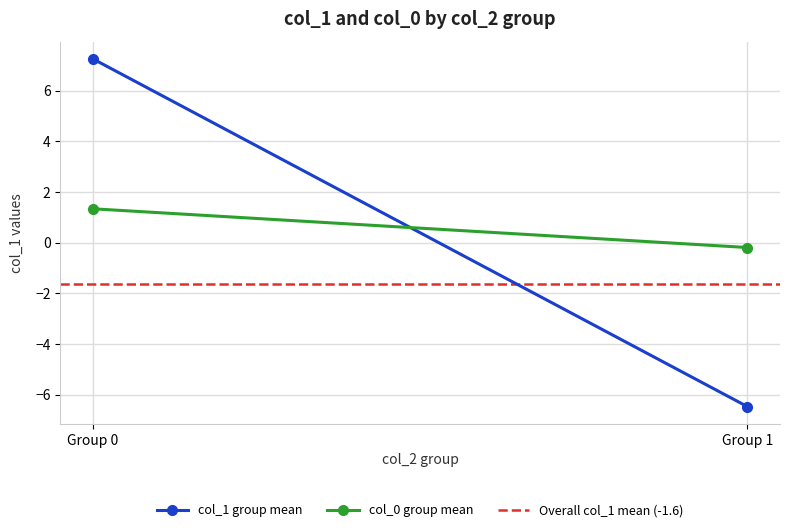

What is the value of the col_1 group mean point at the 1st from the left?

7.2